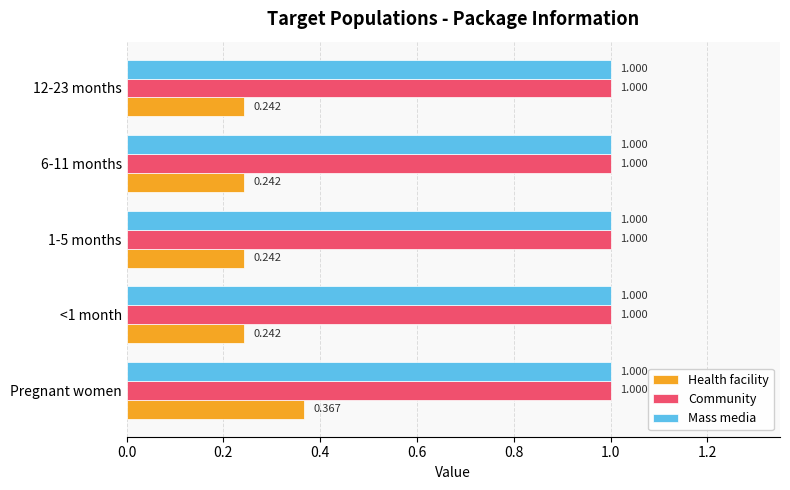

Which series has the largest range (max minus min)?

Health facility